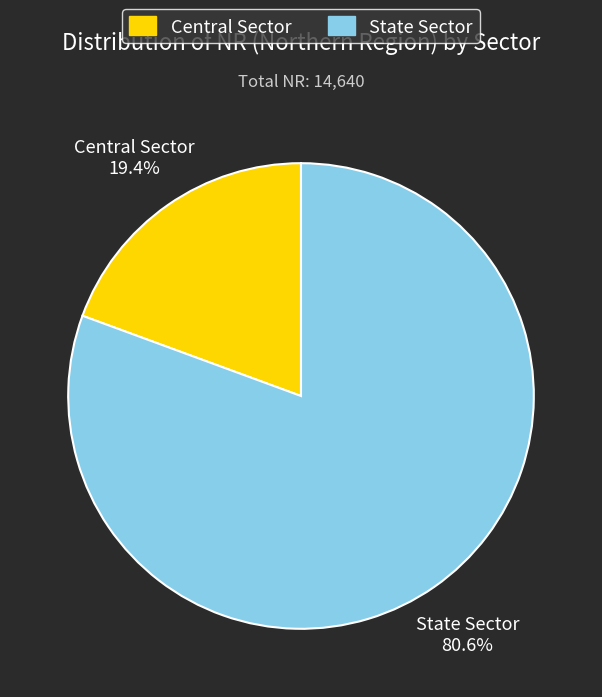

Is it true that Central Sector is 13% of the pie?

False